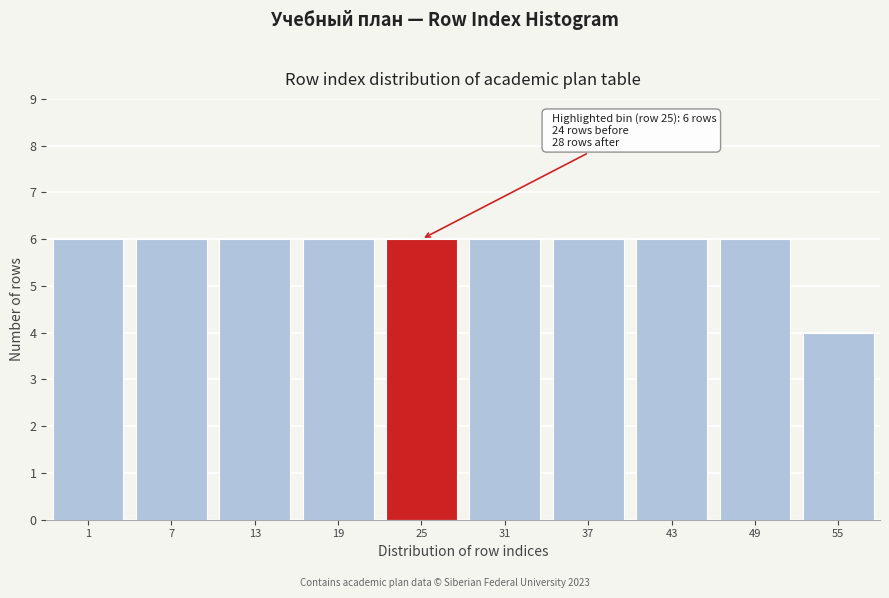

Reading right to left, transcribe all the data shown in this chart.

4	6	6	6	6	6	6	6	6	6